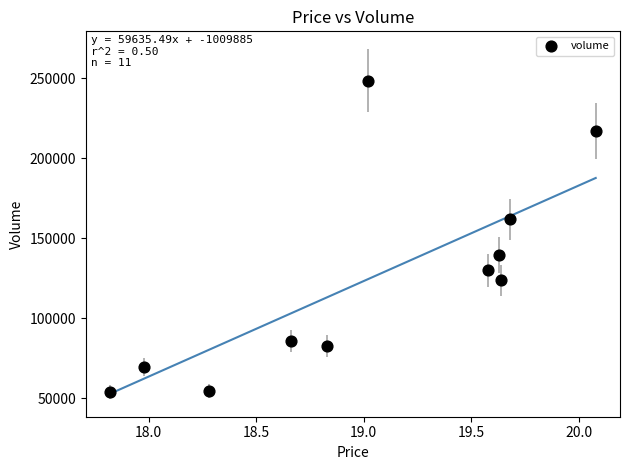

What is the average Y value?

124273